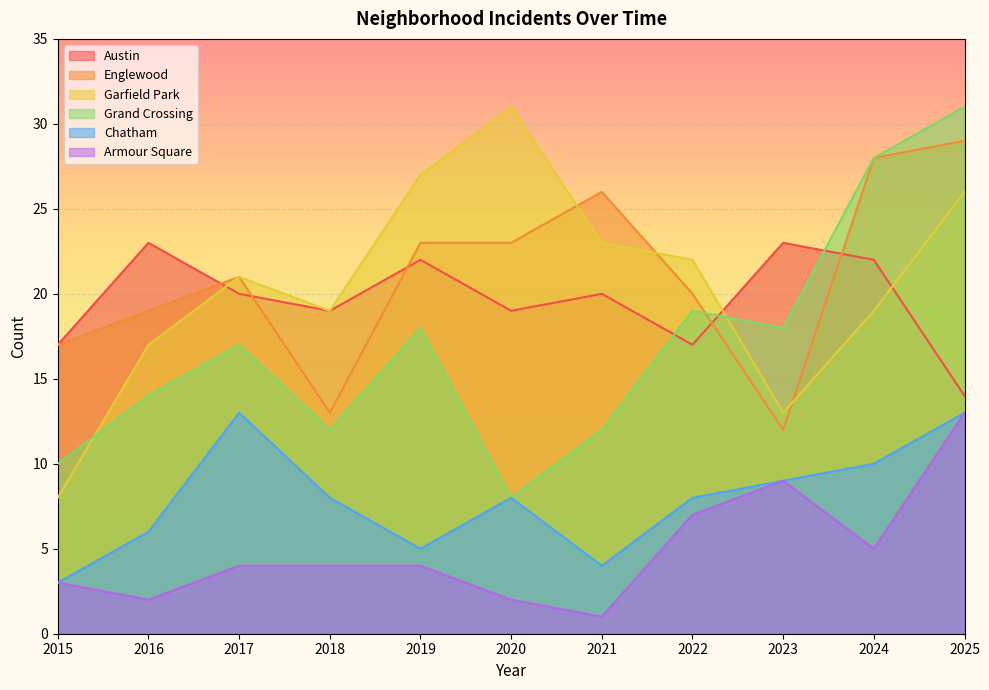

Which series has the largest total across all categories?

Englewood